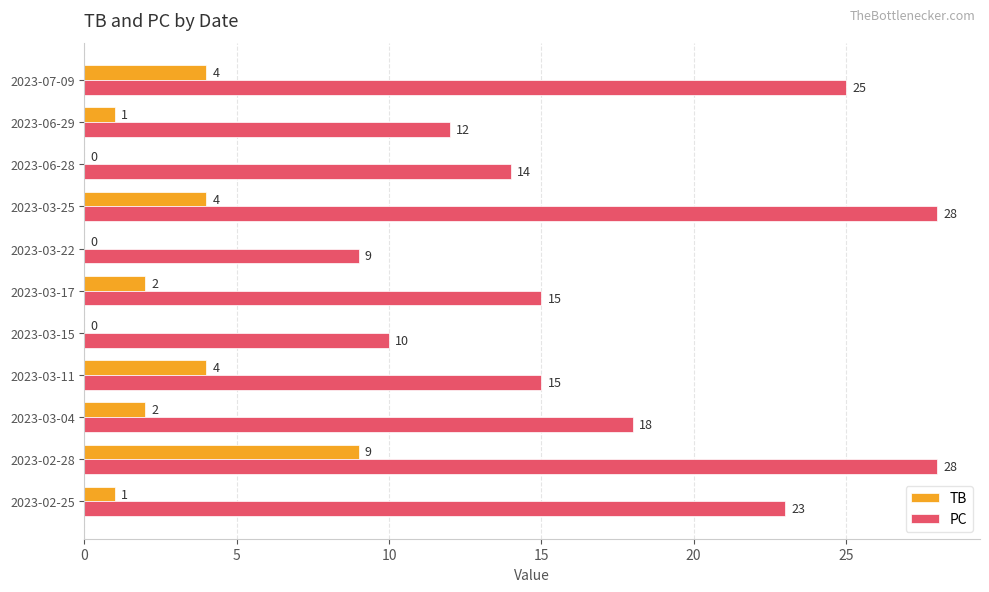

Which category has the highest value in the TB series?

2023-02-28